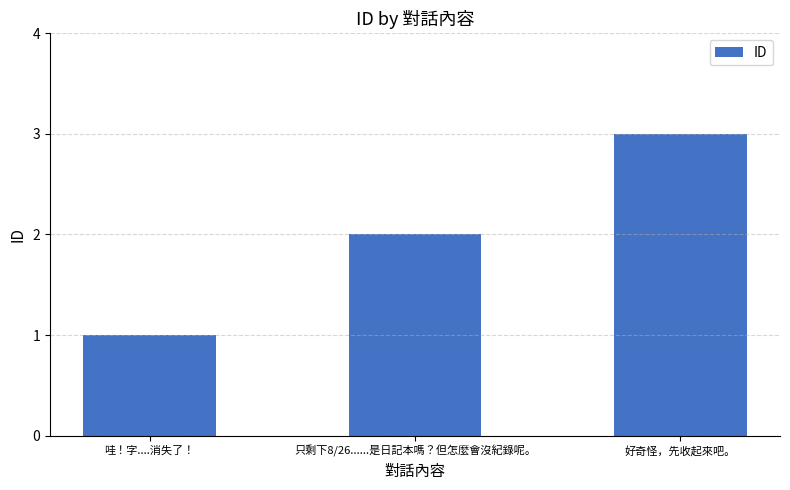

What is the value of the 1st bar from the left?

1